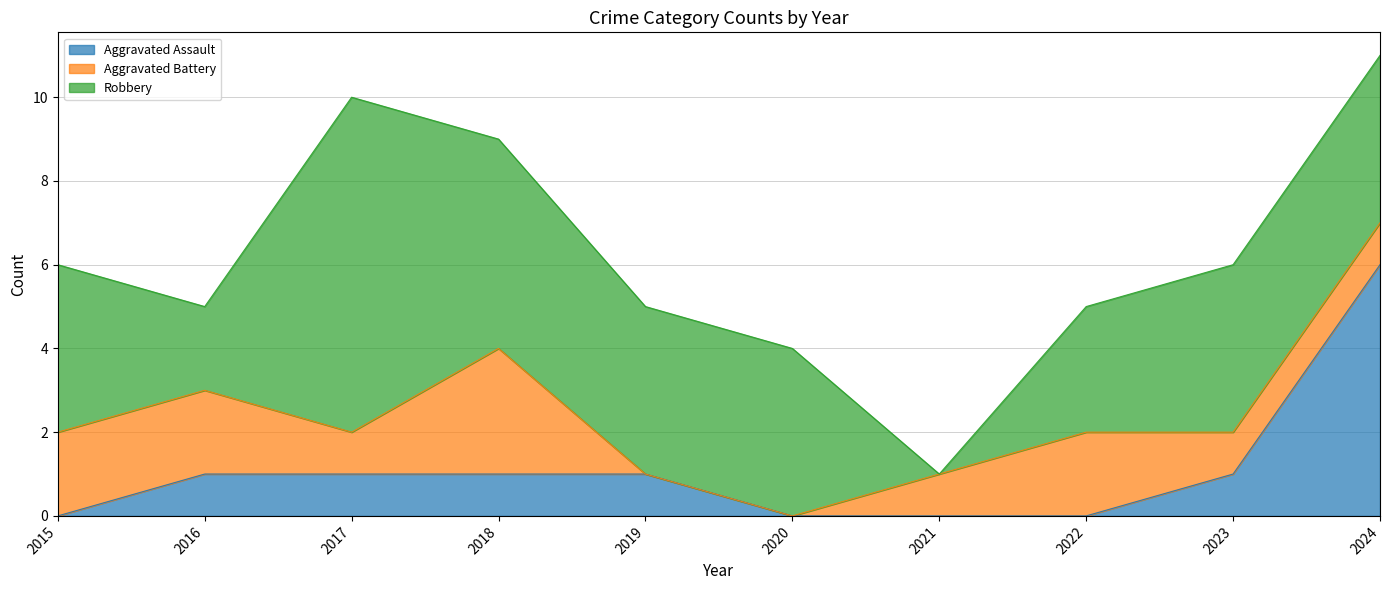

Count the number of categories in the chart.

10